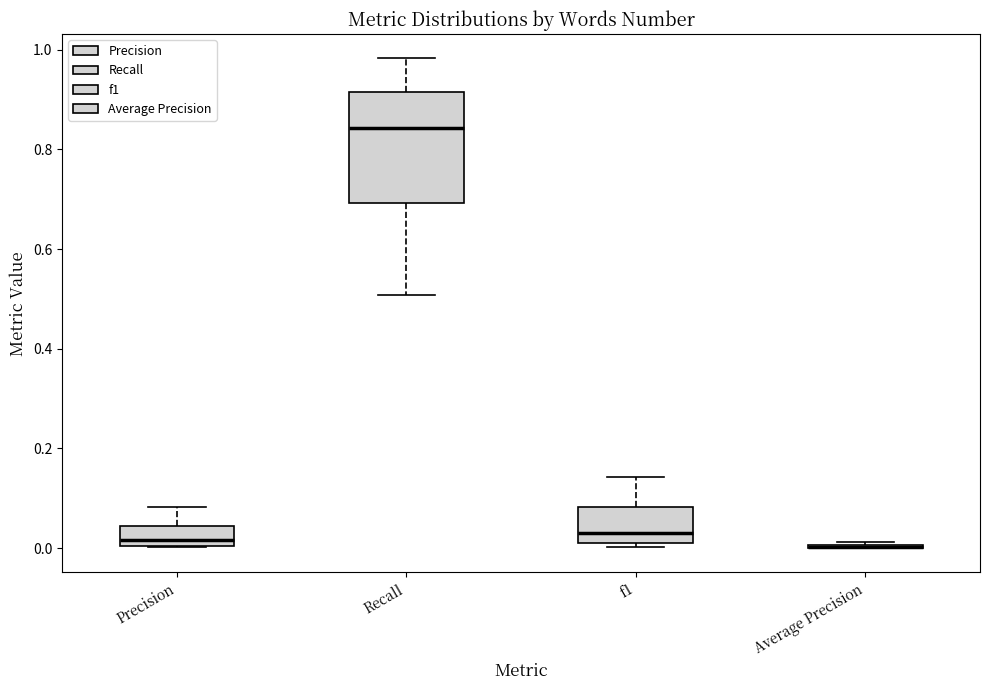

Where does the lower whisker of the box for Recall end on the y-axis? The values are not printed on the chart, so give them approximately, as read against the axis.

0.50